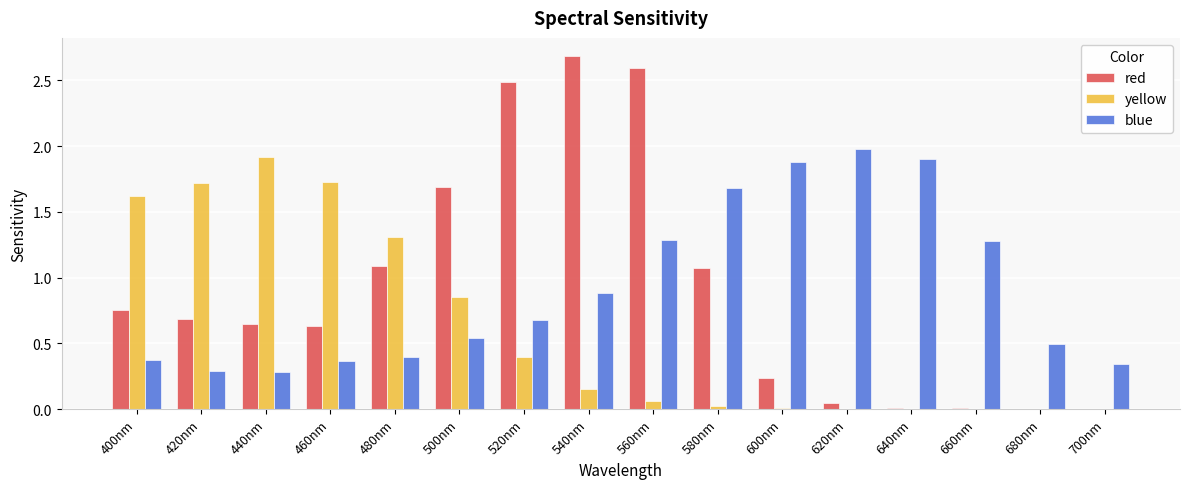

At which label is blue closest to 1?

540nm